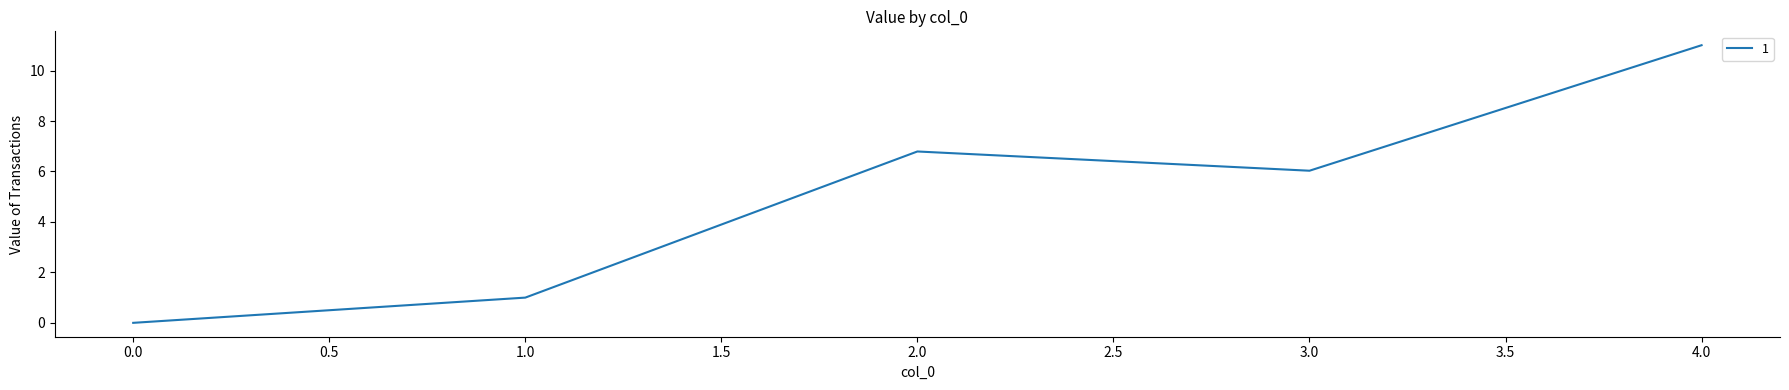

Does the chart have visible grid lines?

No